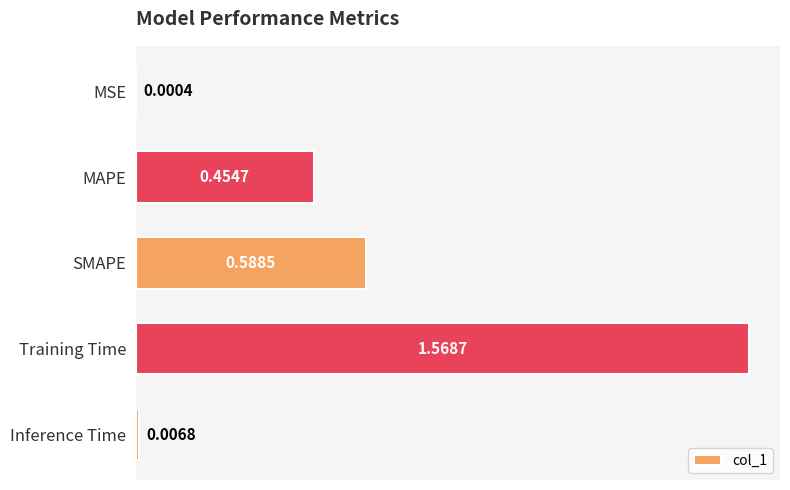

What is the sum of the values at Training Time and MAPE?

2.0